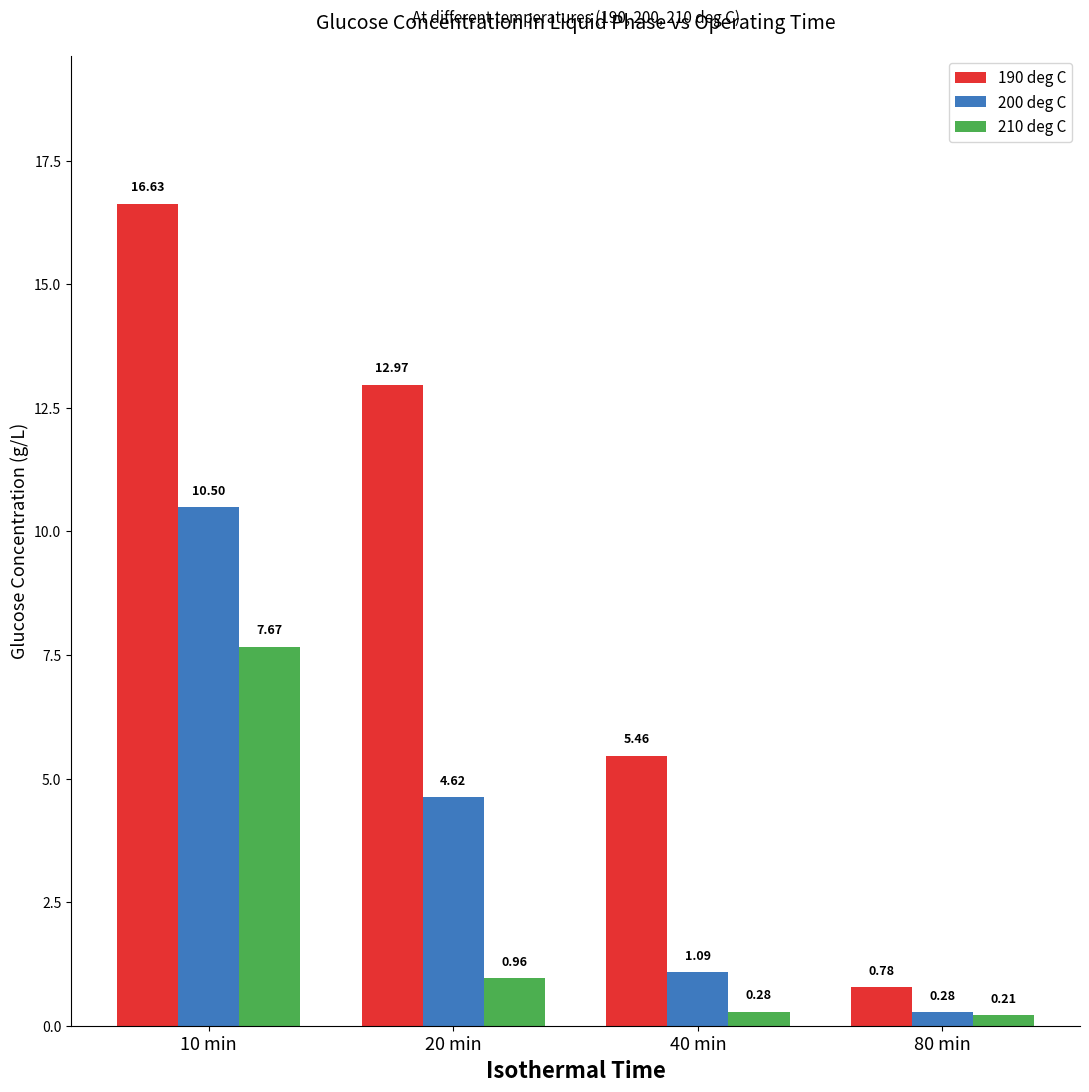

How many groups of bars are there?

4